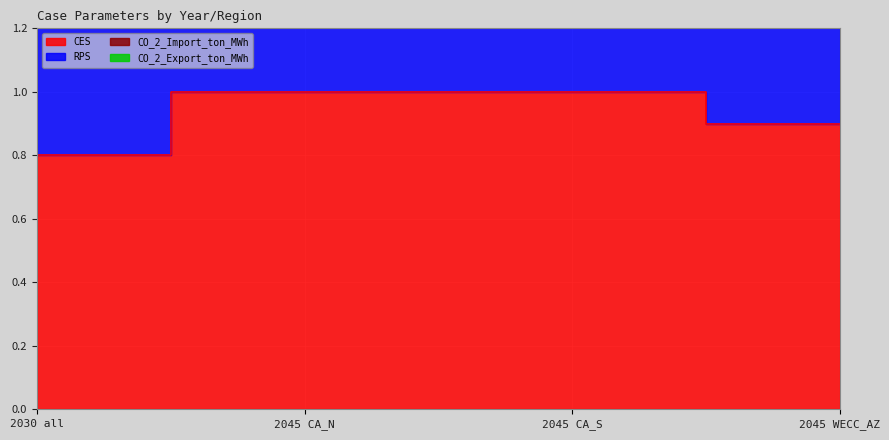

True or false: CO_2_Export_ton_MWh has more than 0 interior local peaks.

False